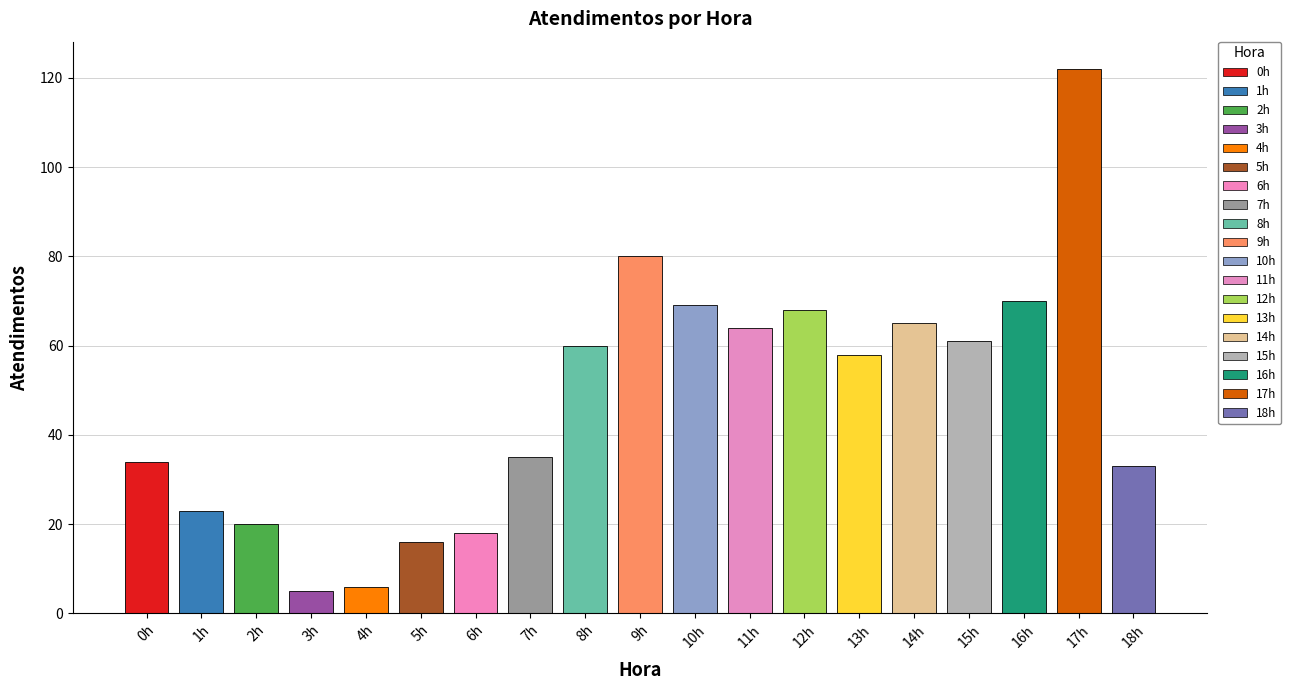

What is the smallest value displayed?

5